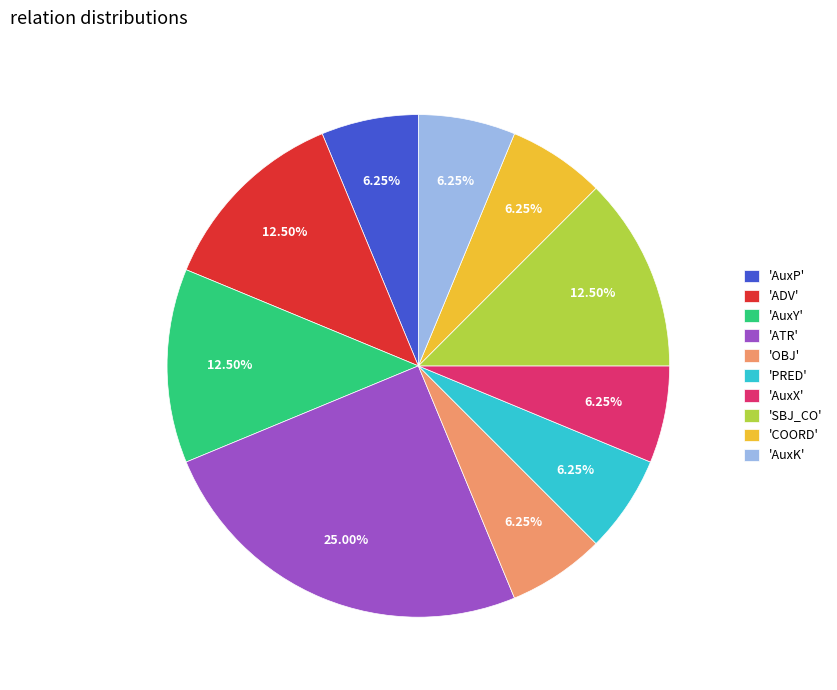

Which has a higher value, 'AuxY' or 'OBJ'?

'AuxY'